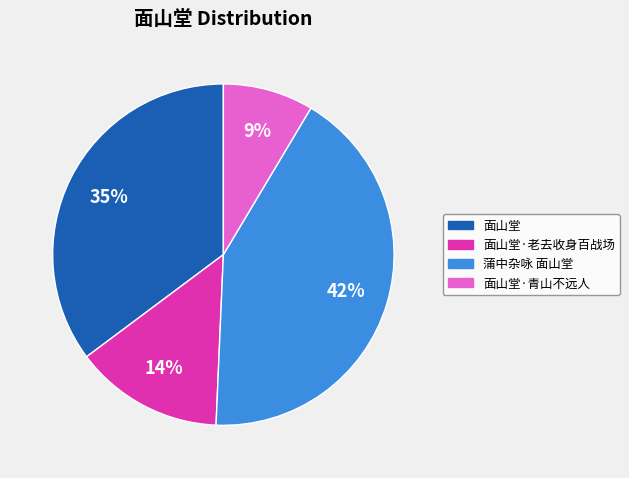

Rank the categories by value from highest to lowest.

蒲中杂咏 面山堂, 面山堂, 面山堂·老去收身百战场, 面山堂·青山不远人